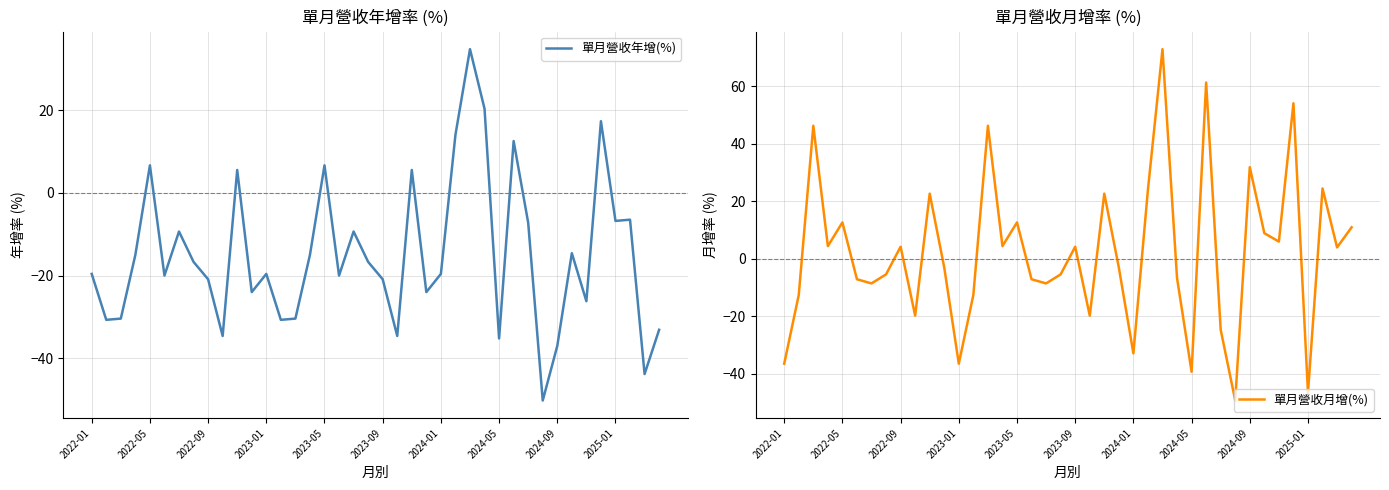

The value of 單月營收年增(%) at 19 is -16.7. True or false?

True